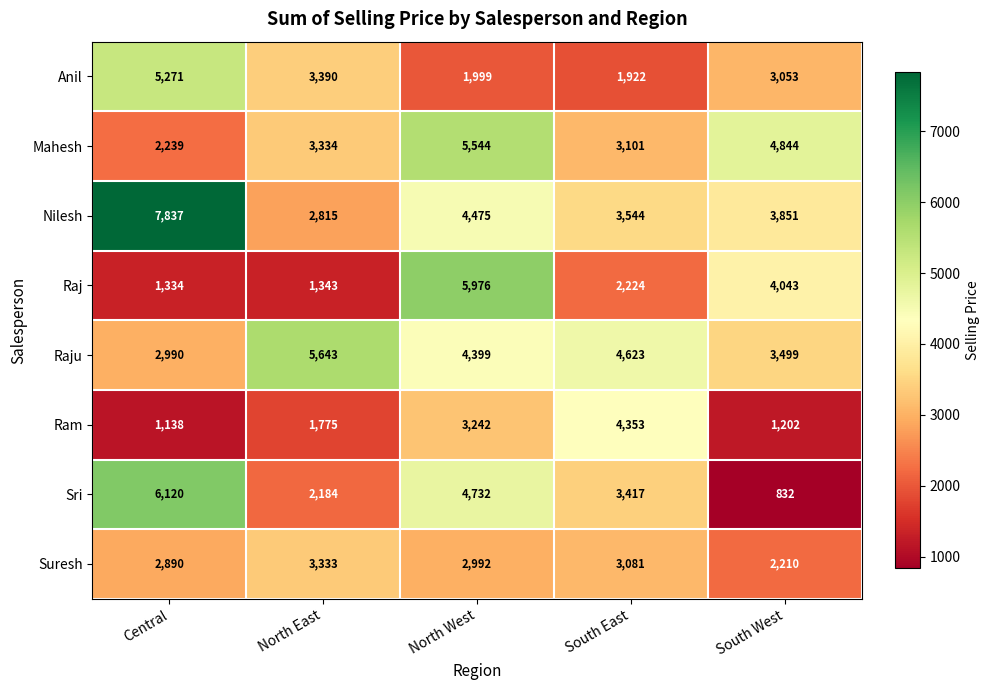

Rank the series at North East from highest to lowest value.

Raju, Anil, Mahesh, Suresh, Nilesh, Sri, Ram, Raj